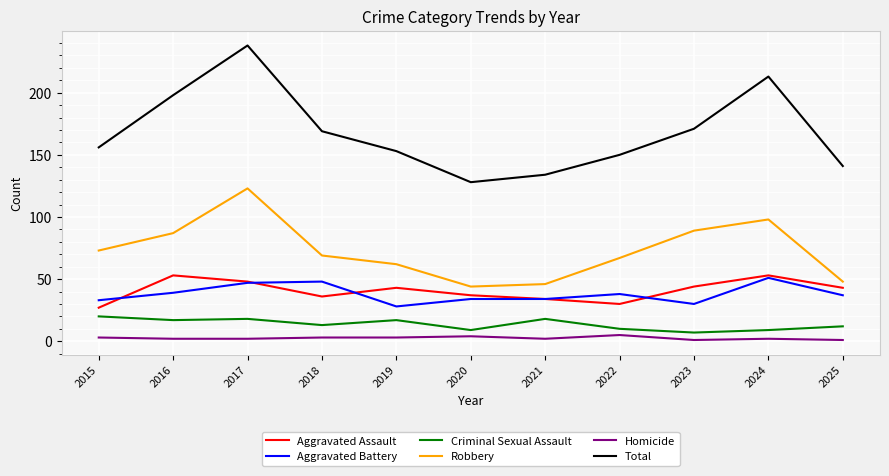

Rank the series at 2015 from highest to lowest value.

Total, Robbery, Aggravated Battery, Aggravated Assault, Criminal Sexual Assault, Homicide